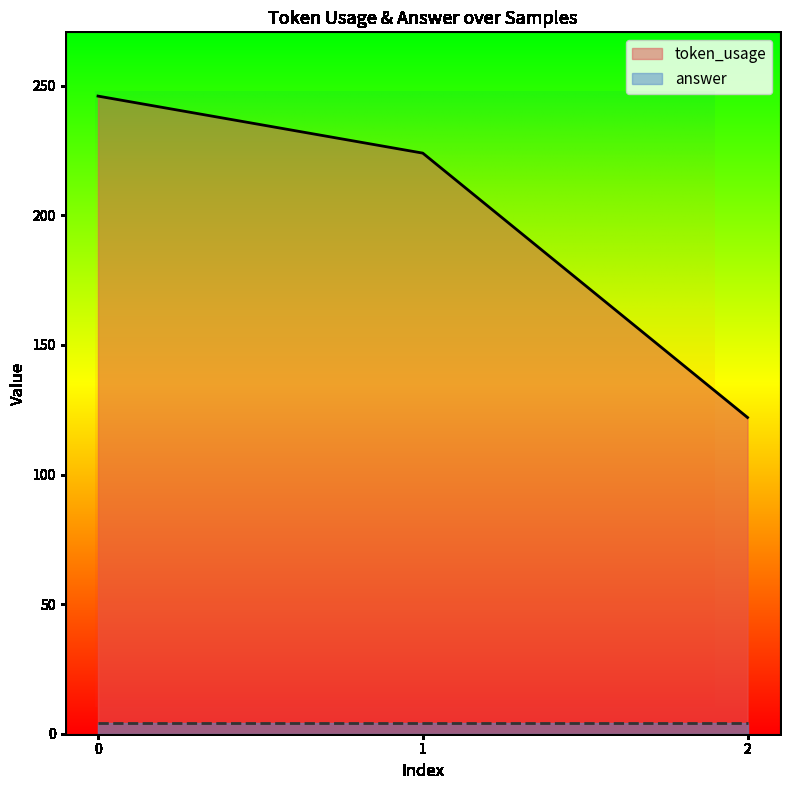

Count the number of values greater than 224.

1